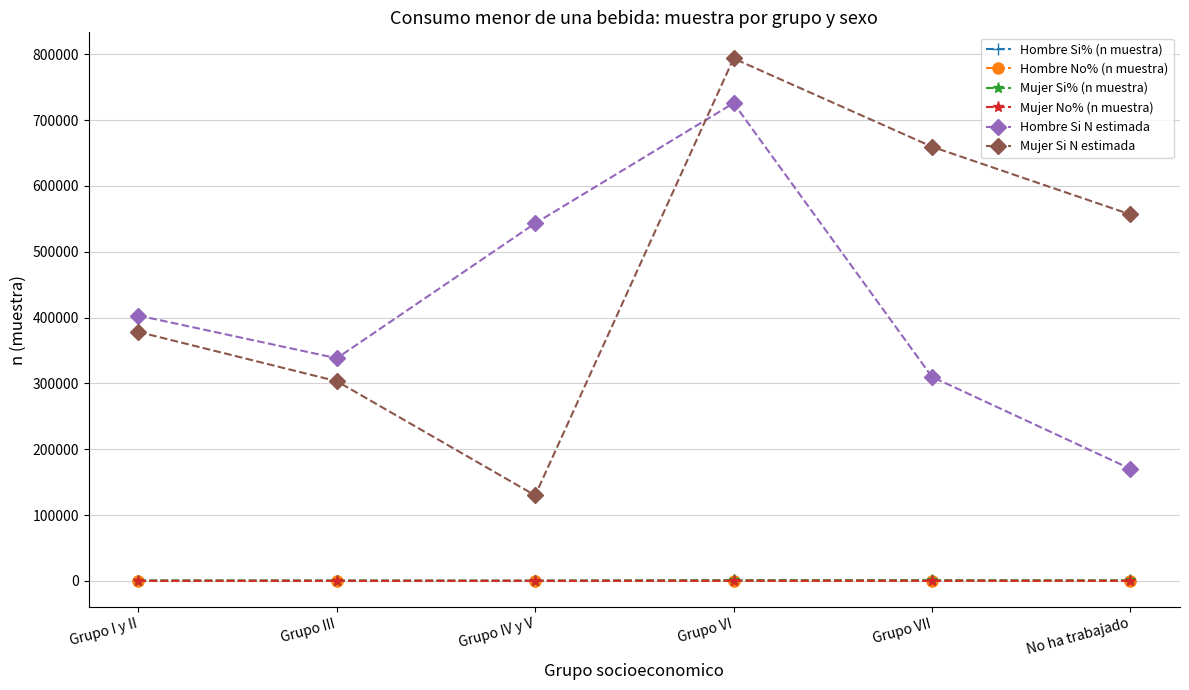

Which series has the largest total across all categories?

Mujer Si N estimada